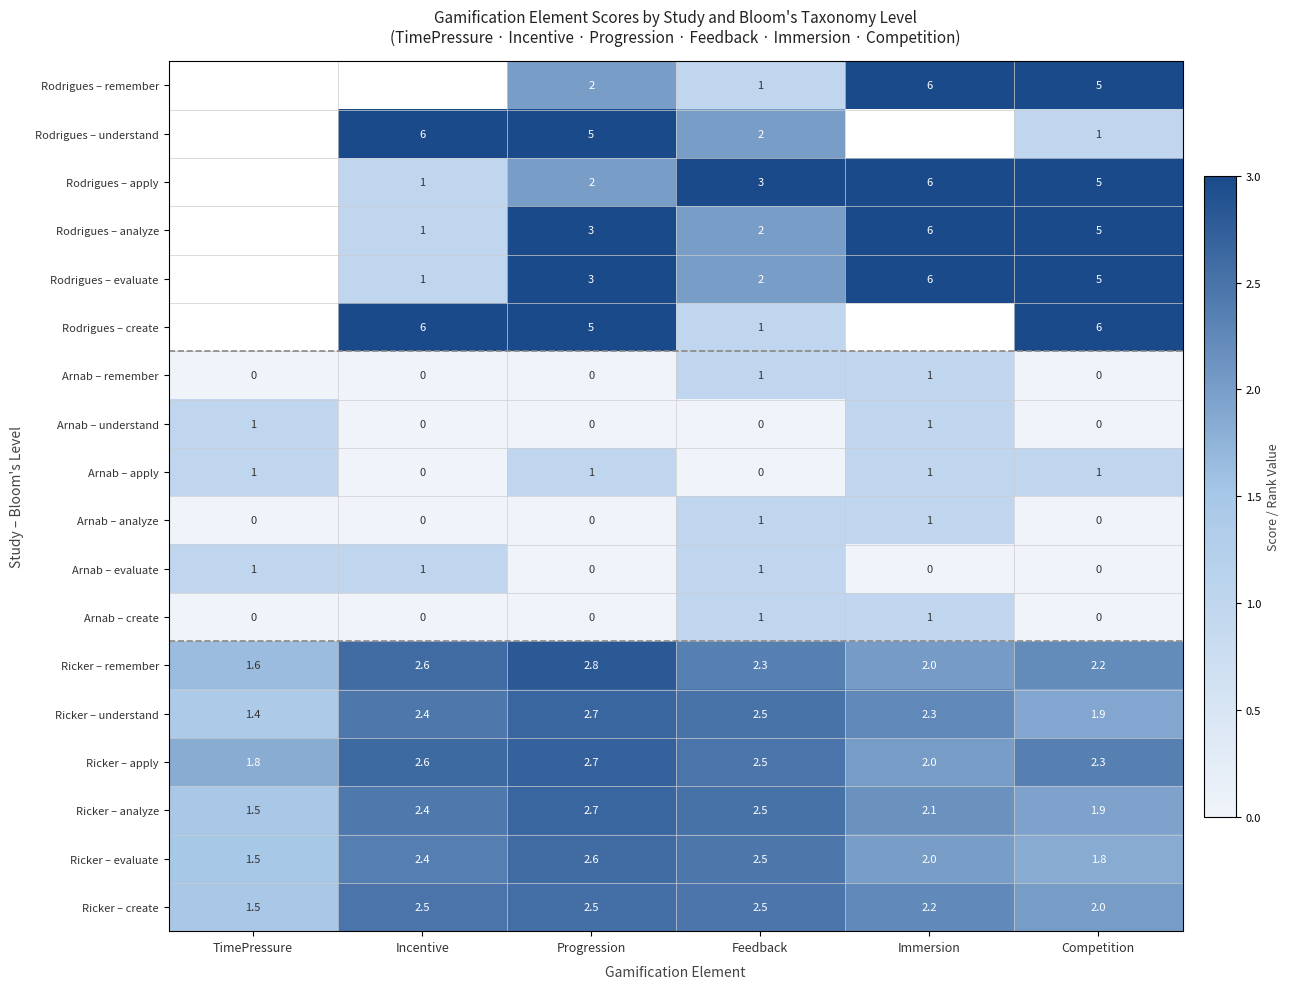

What is the total value across all series at Competition?

40.1